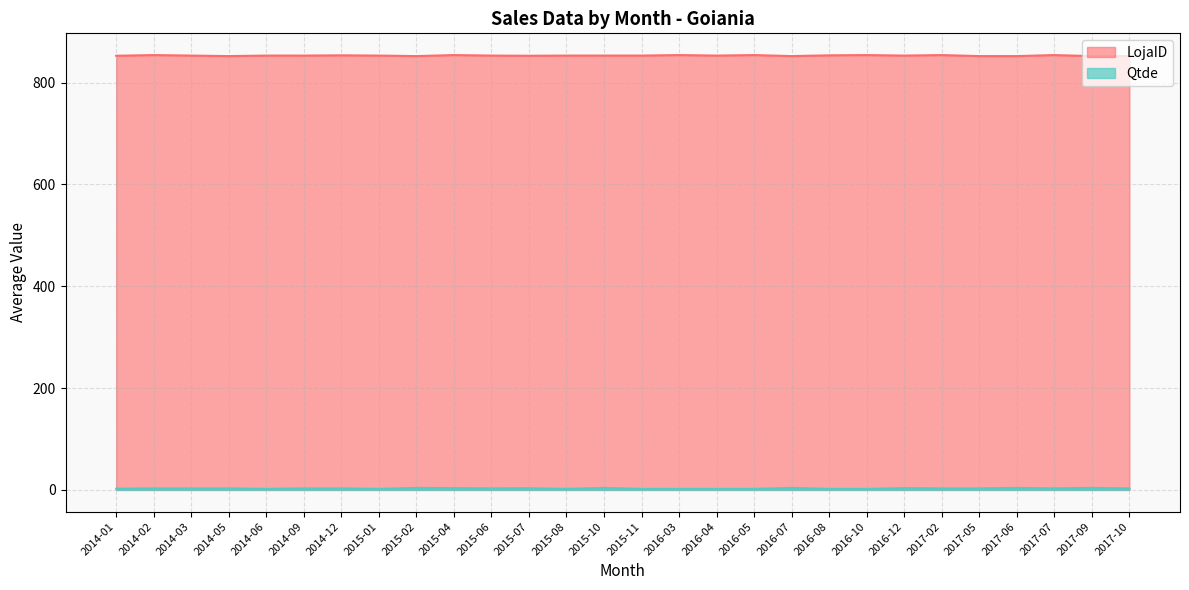

Rank the series by their maximum value, from highest to lowest.

LojaID, Qtde